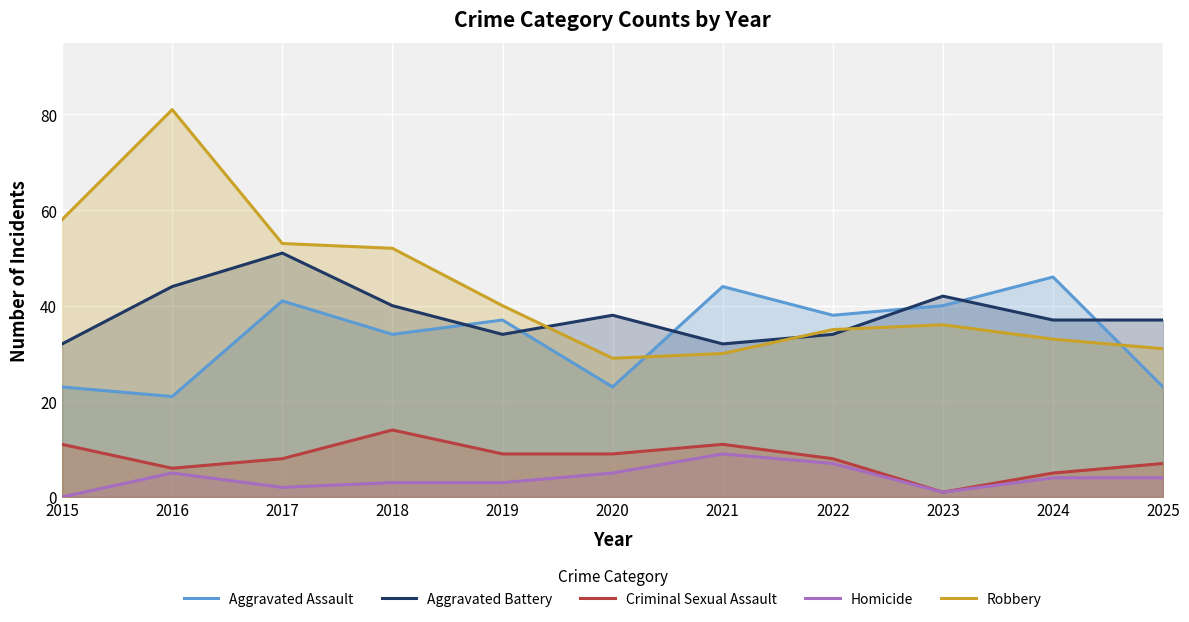

At which category is the sum across all series the highest?

2016